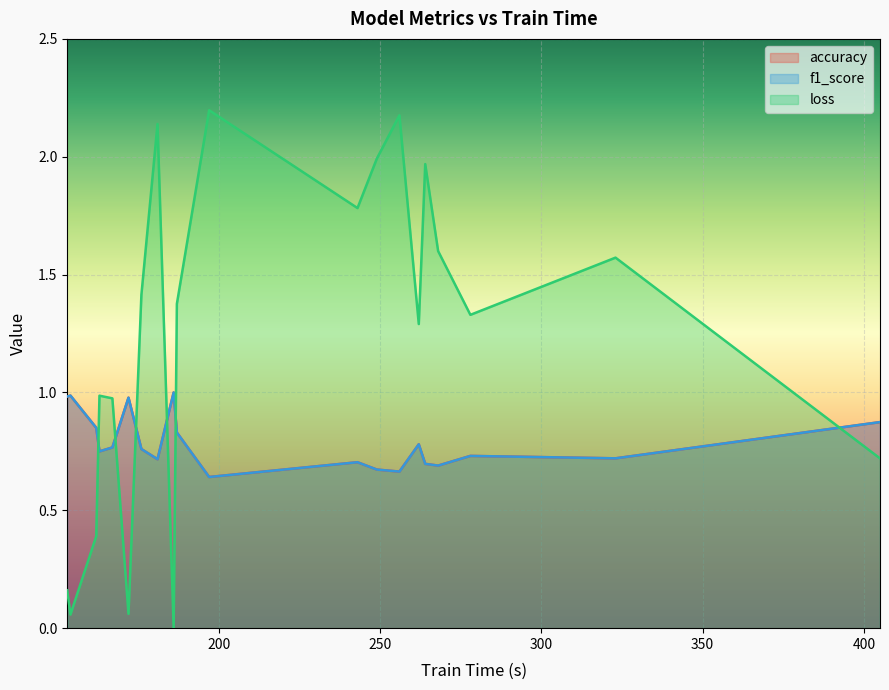

Count the number of data series in this chart.

3